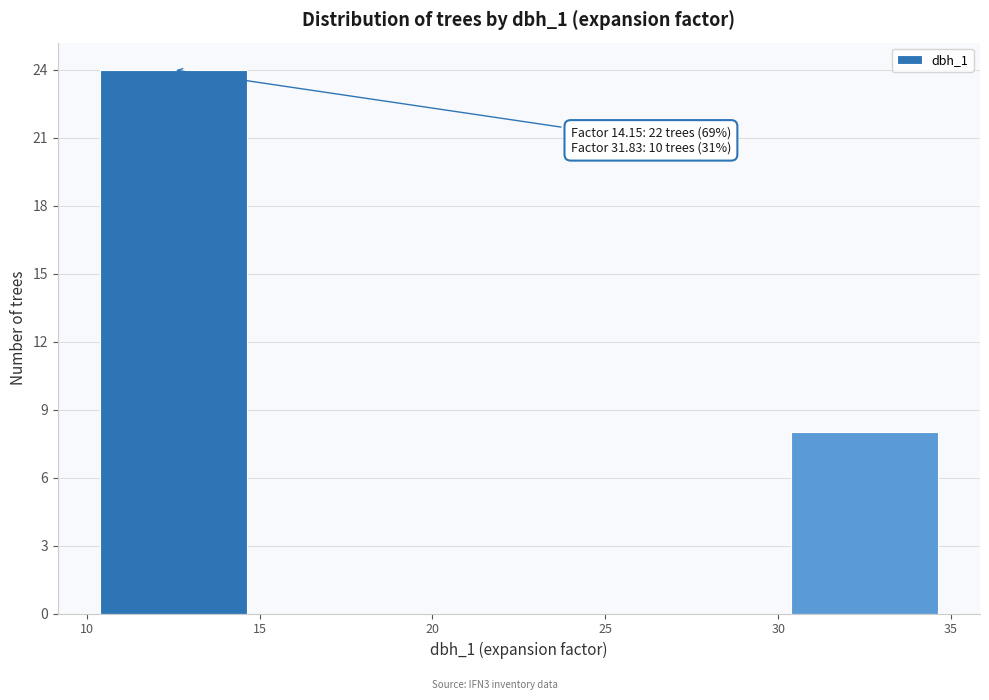

Which range on the x-axis has the tallest bar?

10 to 15